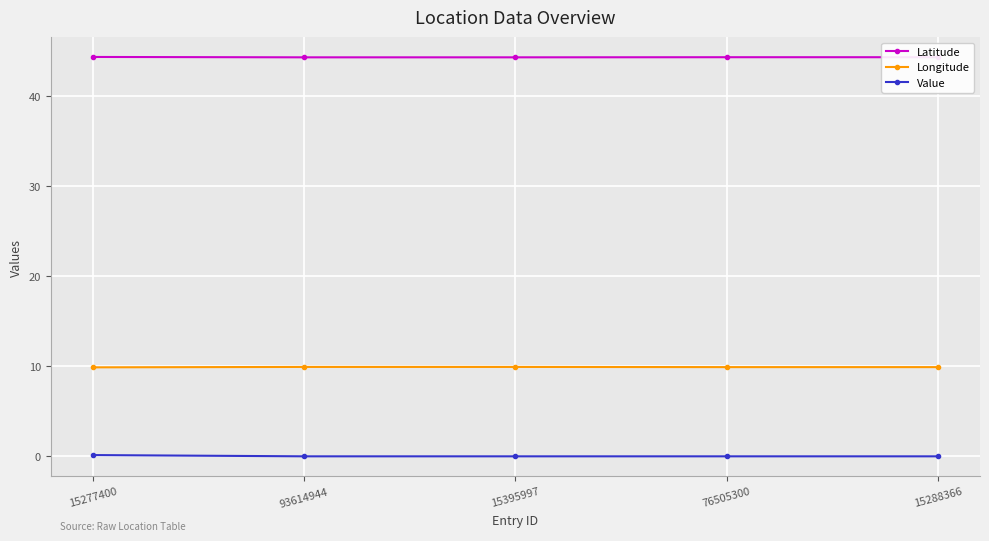

Which series has the largest total across all categories?

Latitude